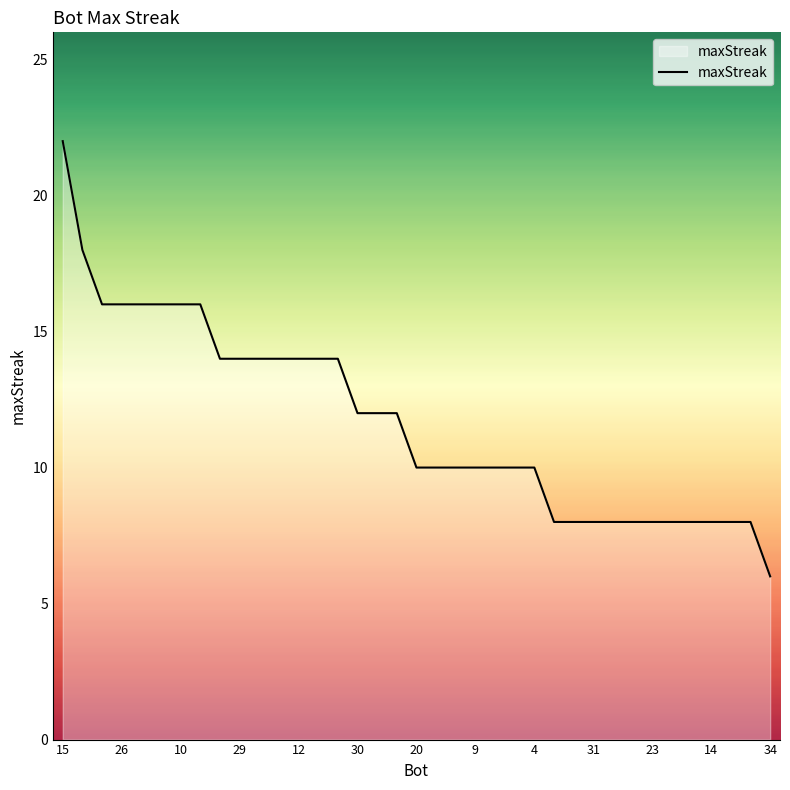

What is the difference between the maximum and minimum values?

16